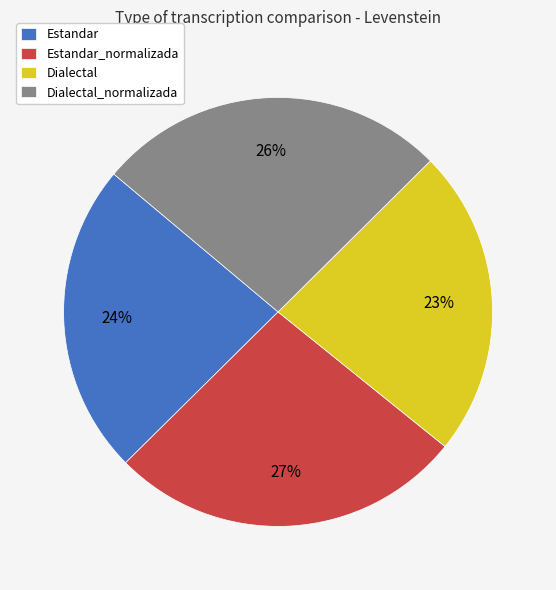

To the nearest percent, what is the difference between the largest and smallest slice percentages?

4%